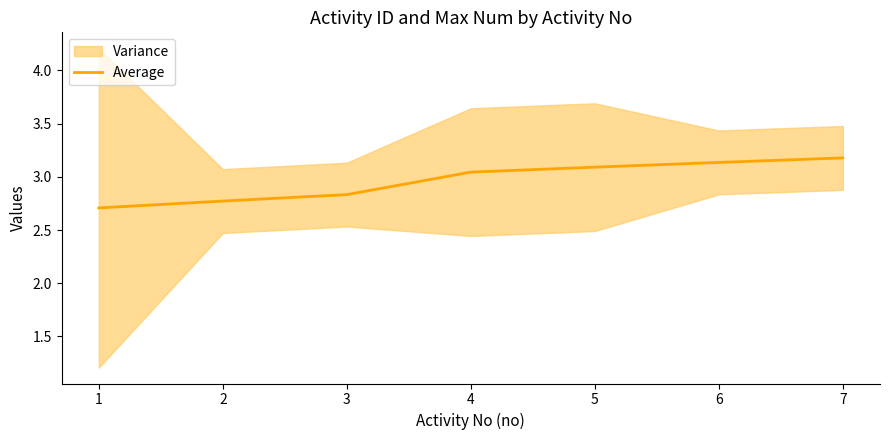

What is the difference between the values at 3 and 1?

0.1